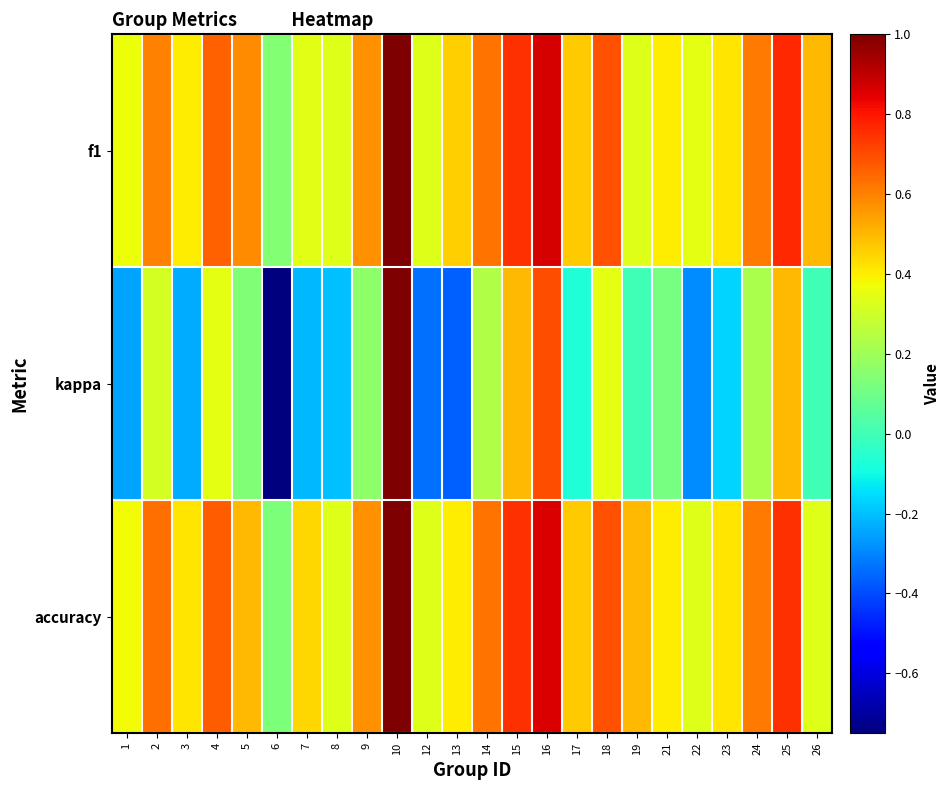

Between 6 and 16, which series saw the biggest shift?

kappa